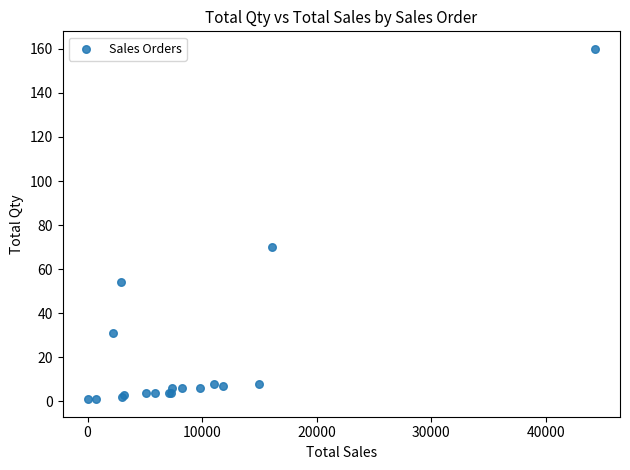

What Y value in the scatter plot is closest to 80?

70